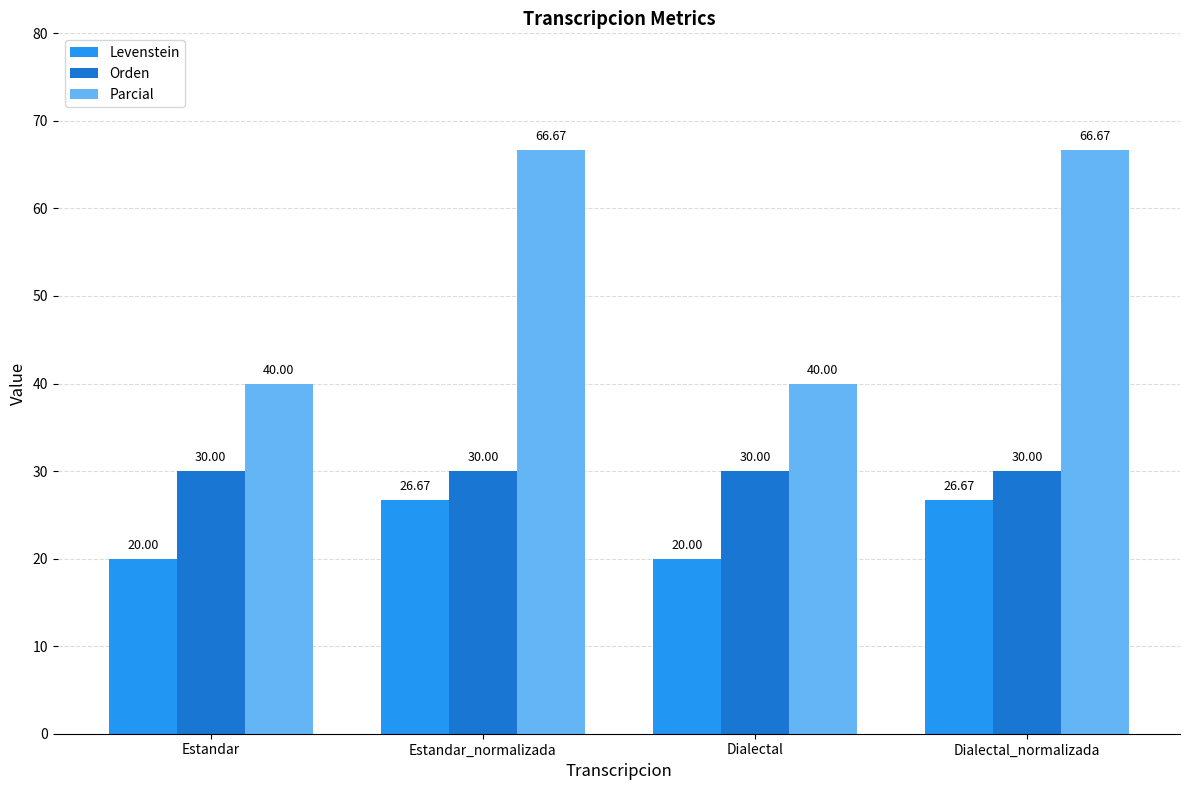

The Levenstein series shows 12.4 at Dialectal. True or false?

False